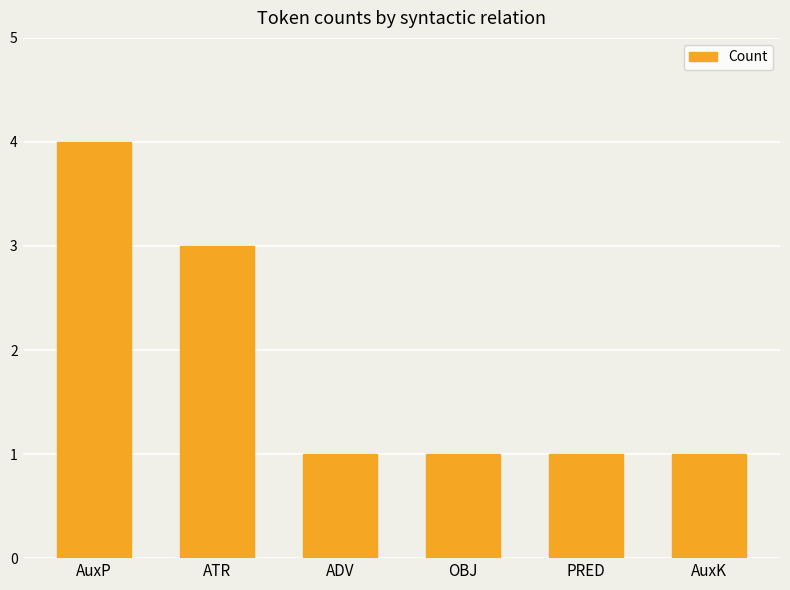

The chart shows a value of 1 at AuxK. True or false?

True